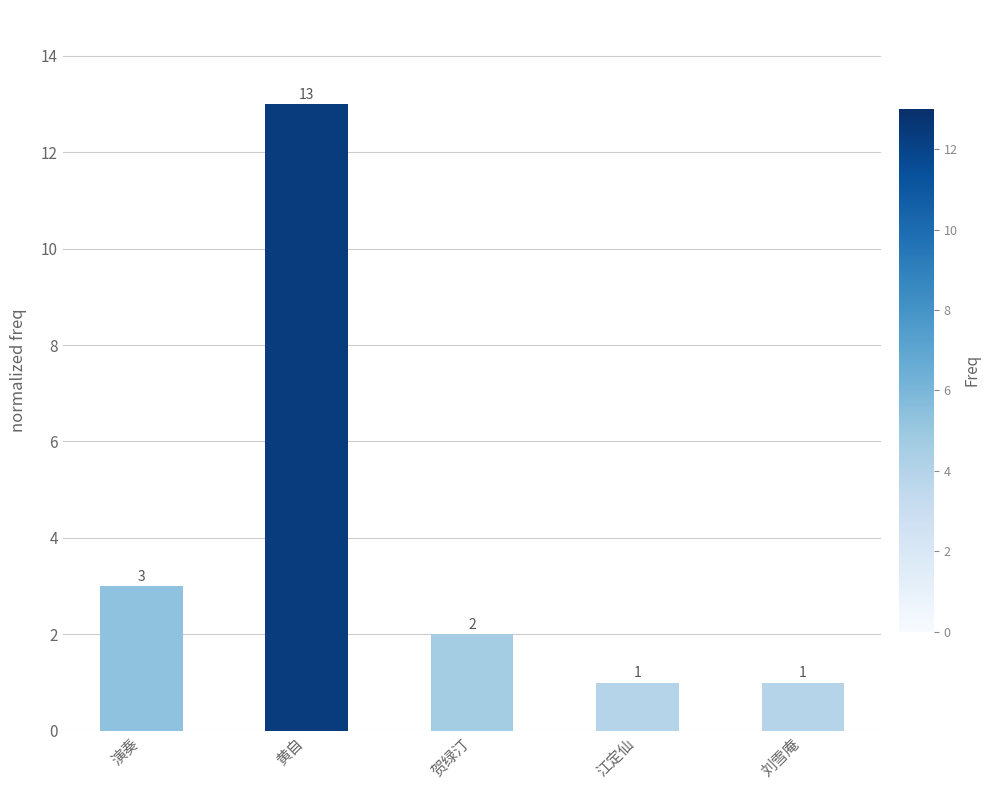

What is the greatest value displayed?

13